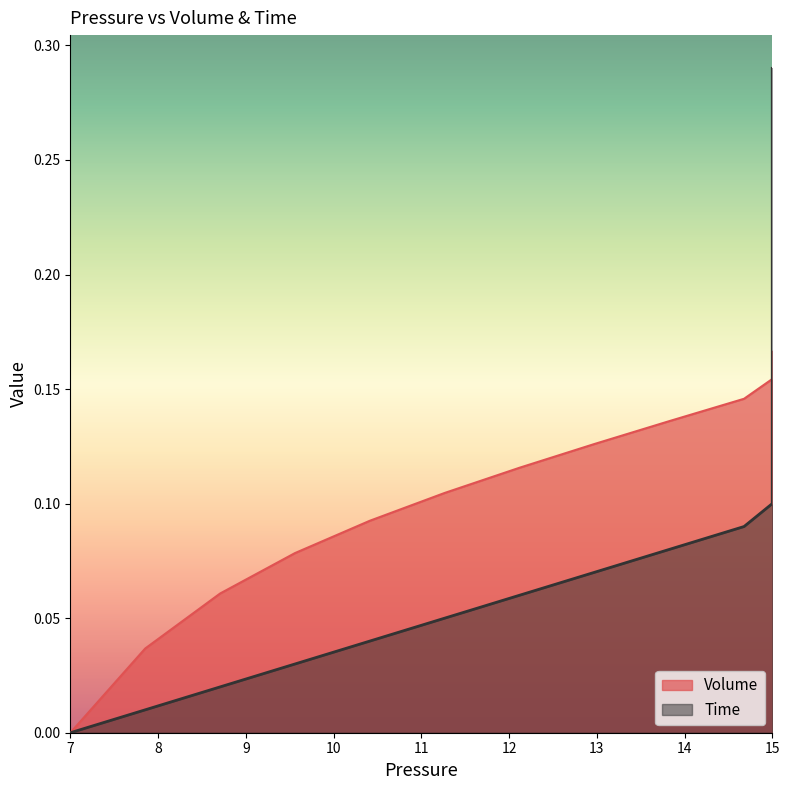

How many values in the Time series exceed 0?

29